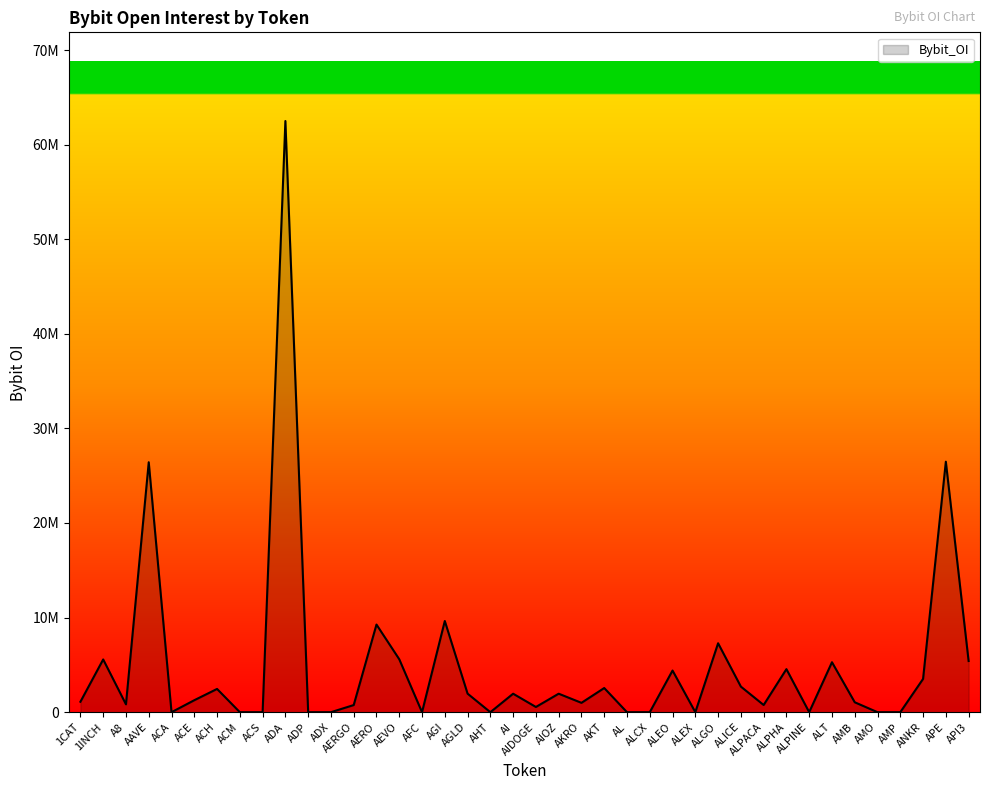

True or false: the data shows 0 at AFC.

True